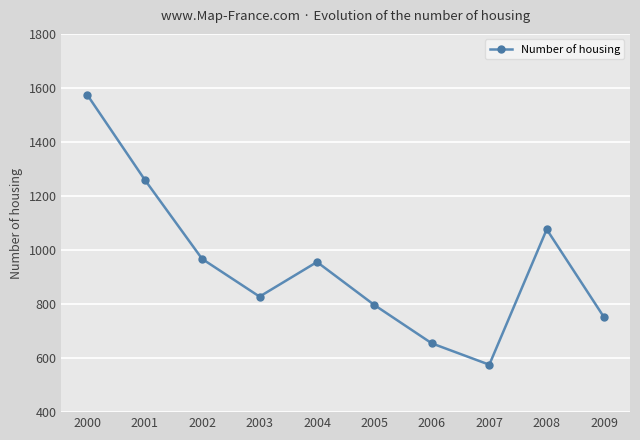

Does the chart have visible grid lines?

Yes